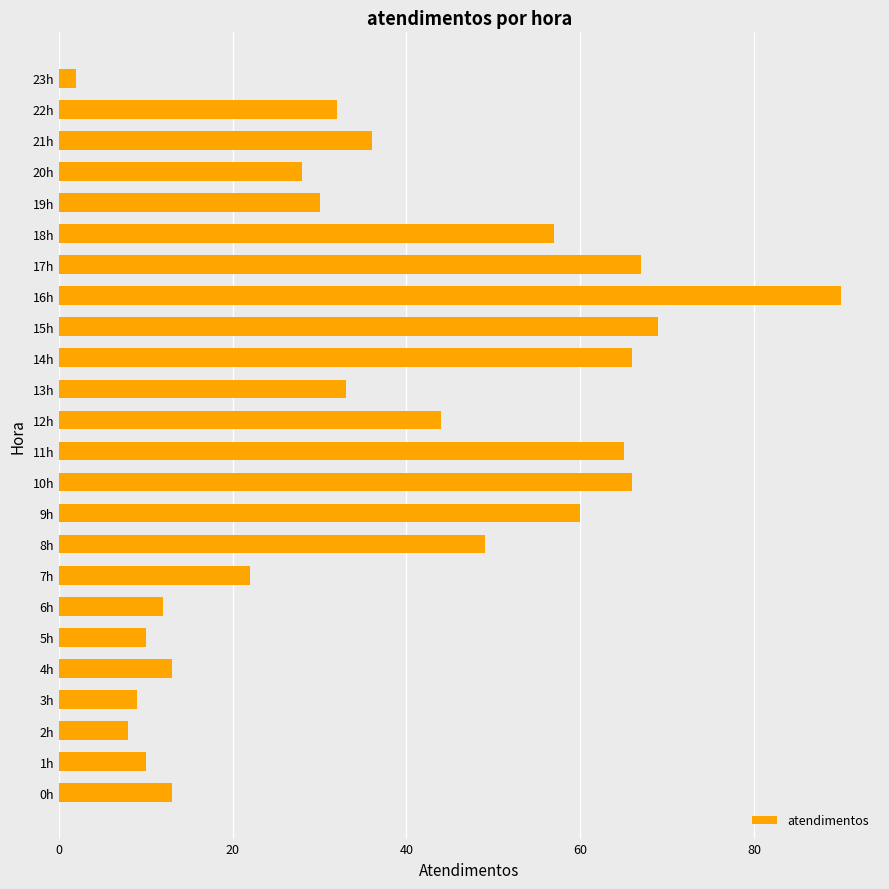

Where is the data nearest to the value 46?

12h